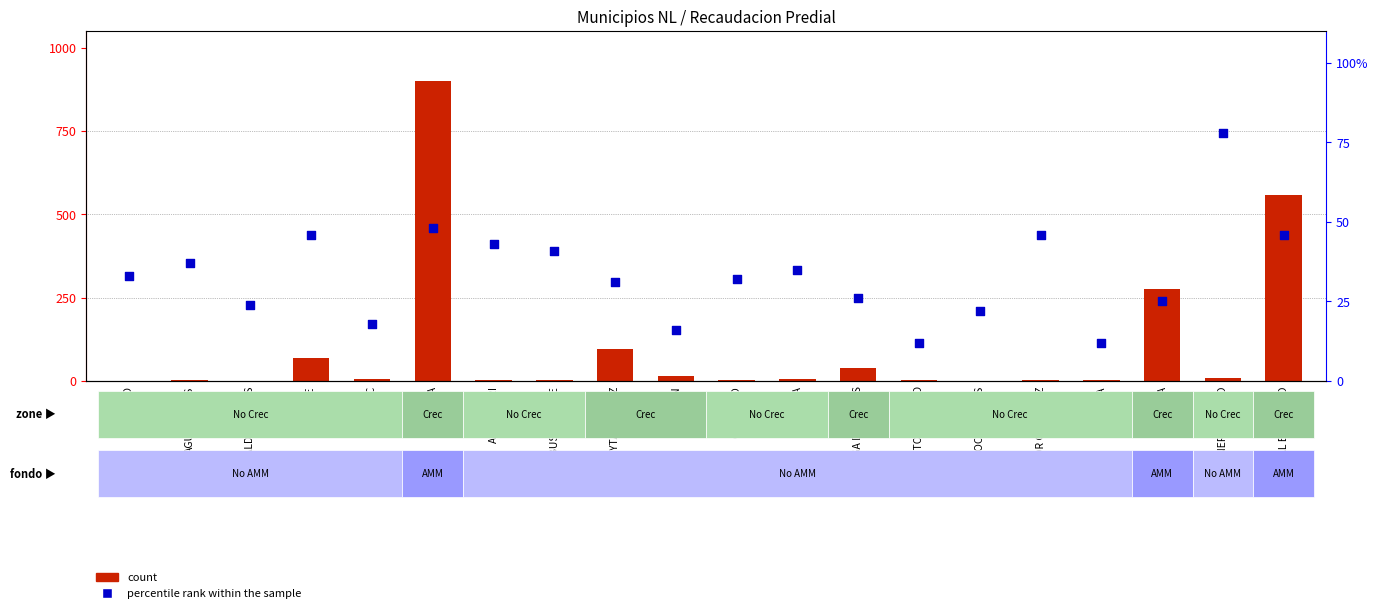

At which category is the sum across all series the highest?

APODACA